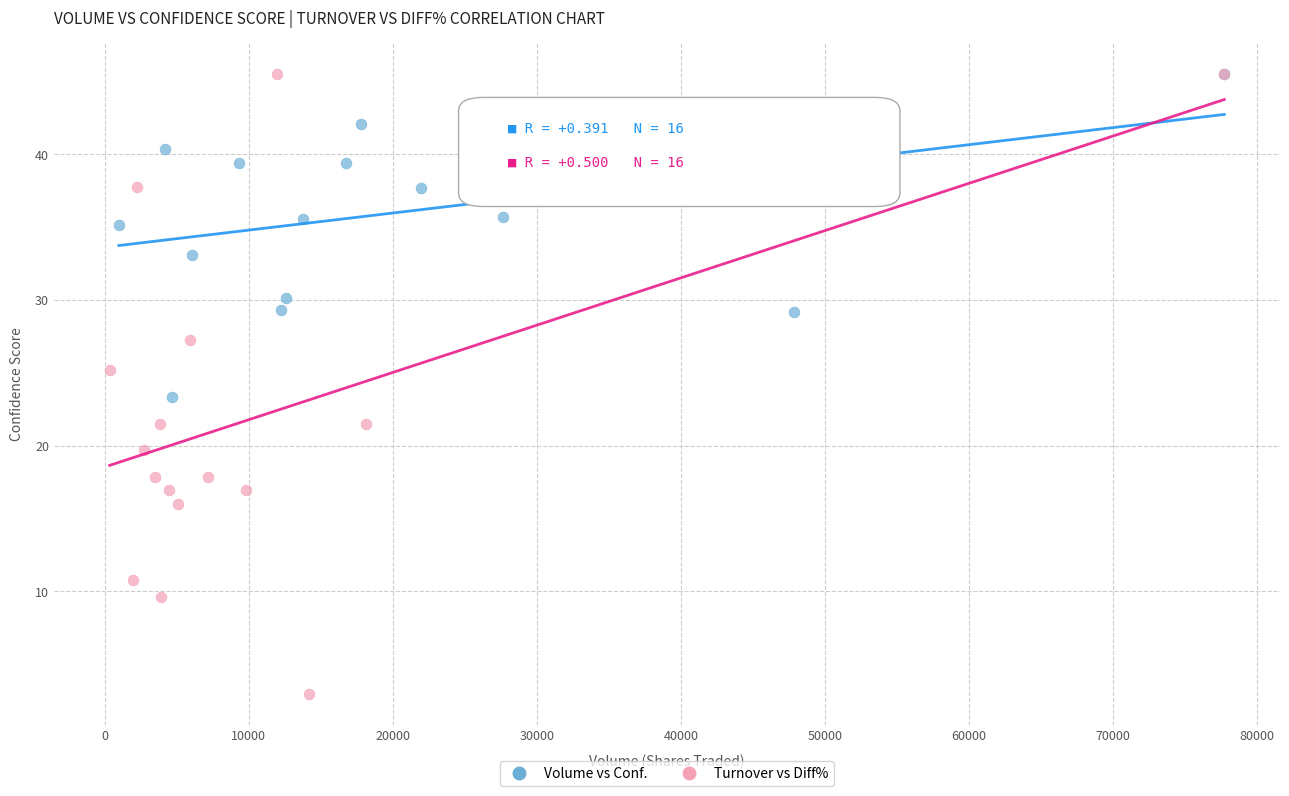

Which series contains the lowest Y value?

Turnover vs Diff%